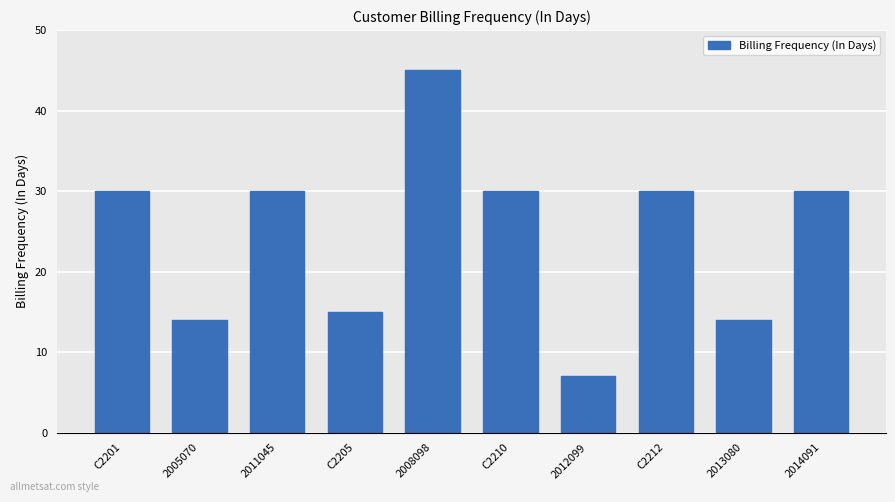

What is the maximum value shown in the chart?

45